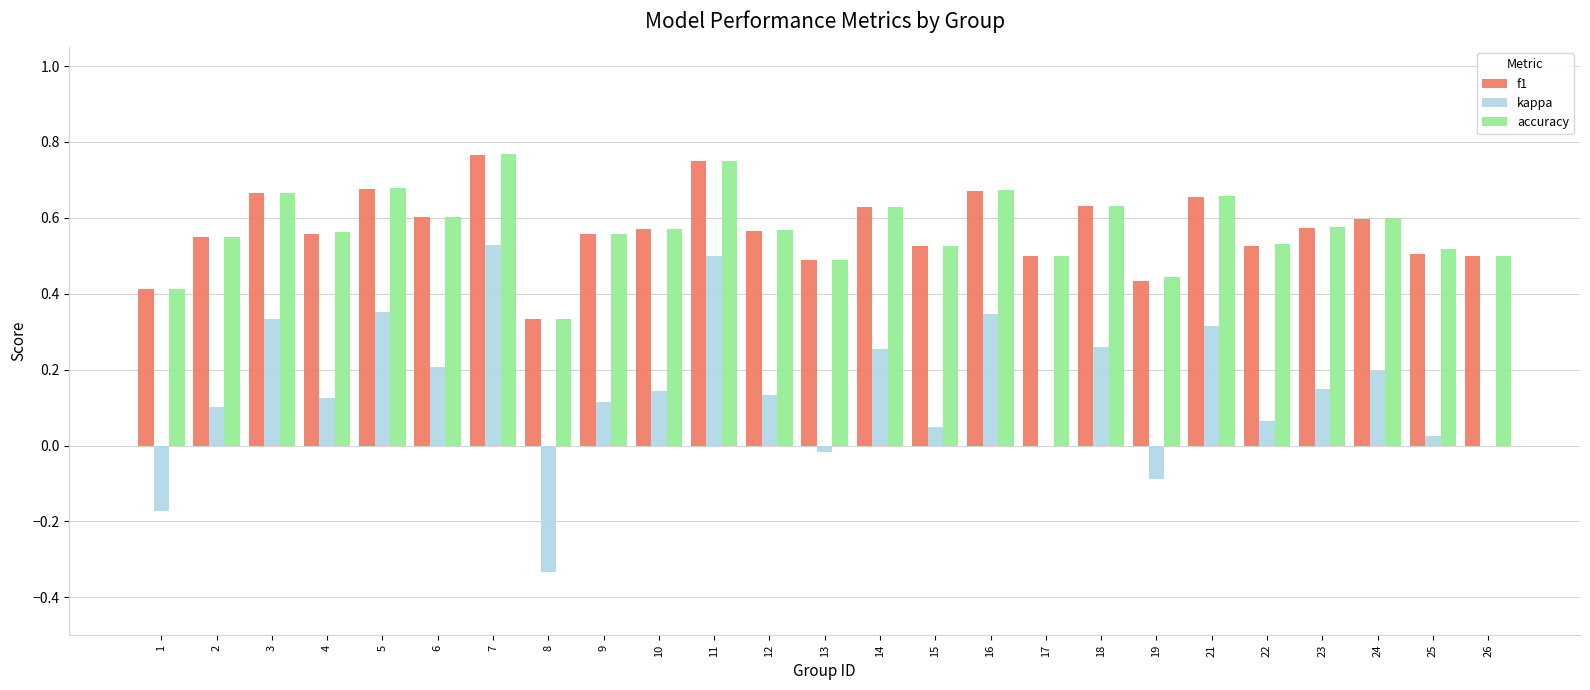

True or false: kappa has a value of 0.1 at 24.

False